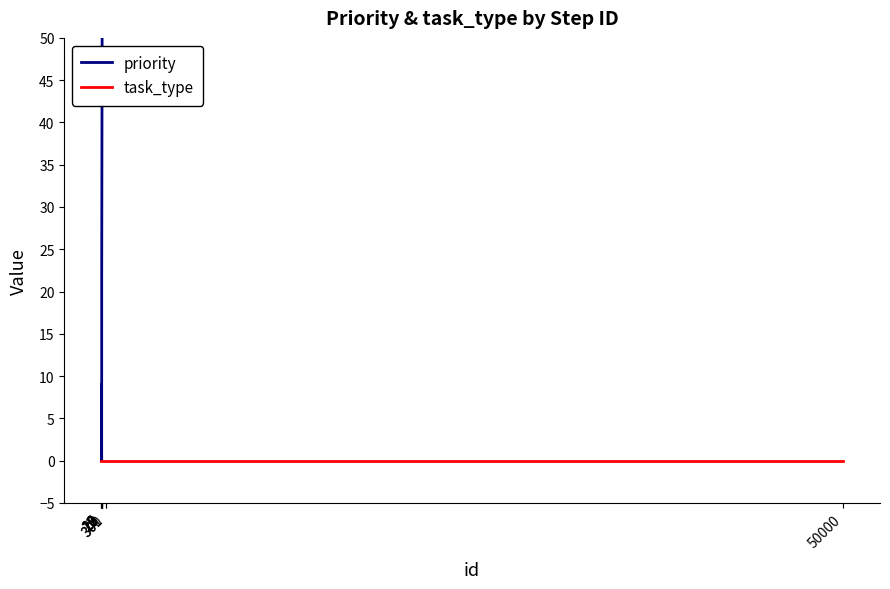

How many distinct data groups are displayed?

2